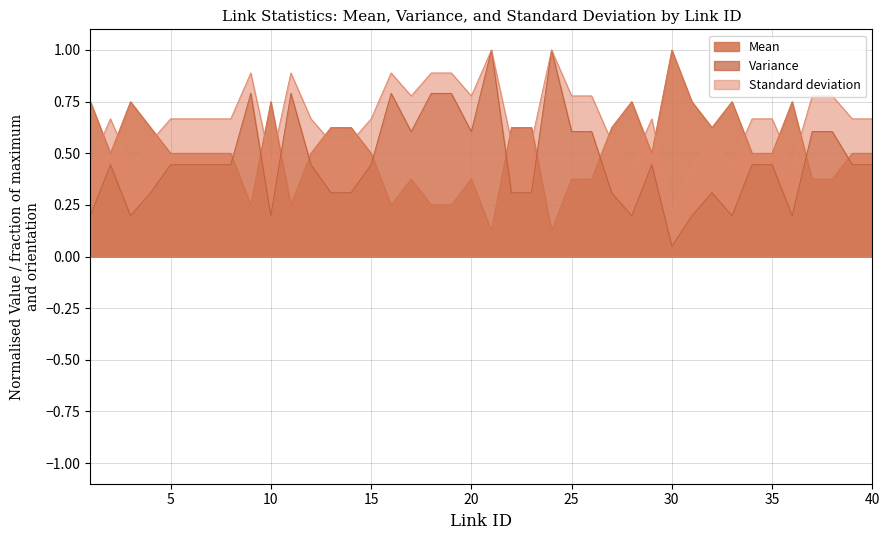

Which has a higher value, 39 or 34?

39